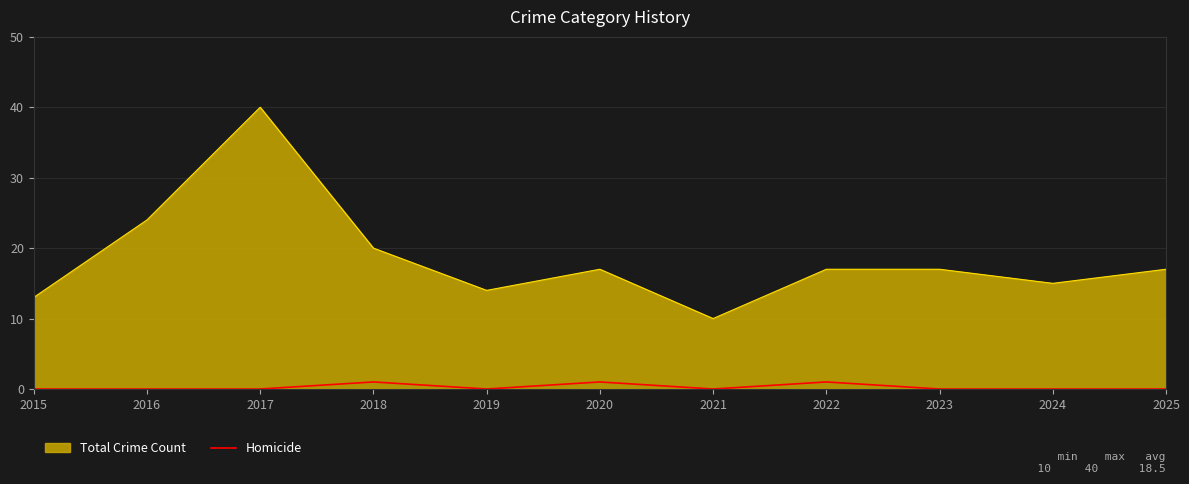

What value does the Total Crime Count series have at 2022?

17